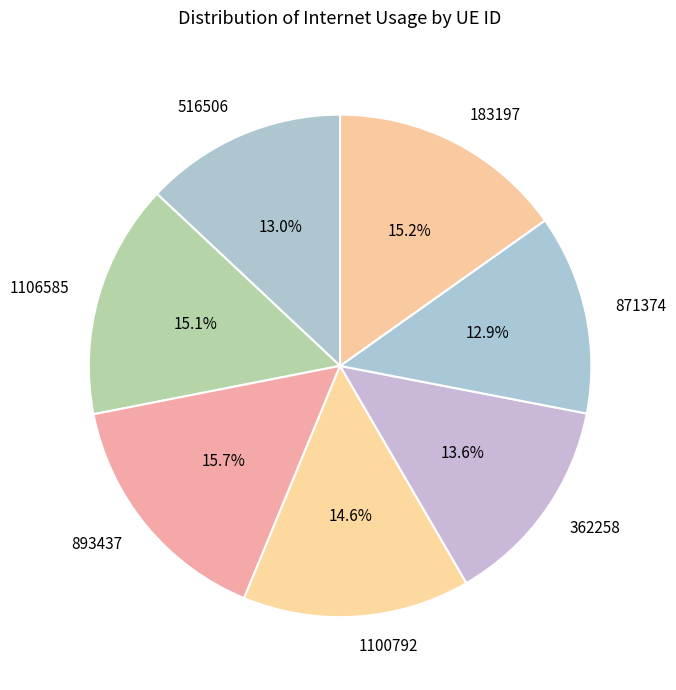

Count the number of slices in the pie.

7